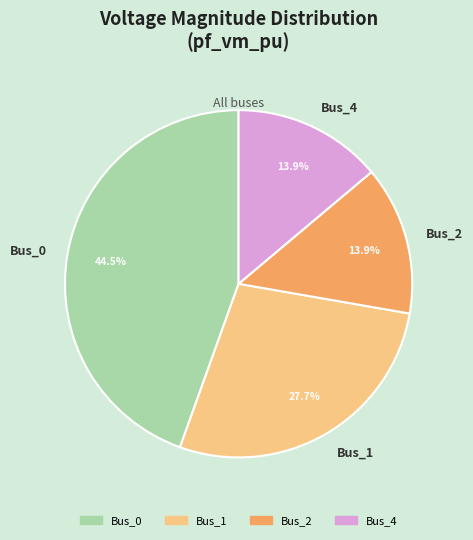

How many slices are in this pie chart?

4